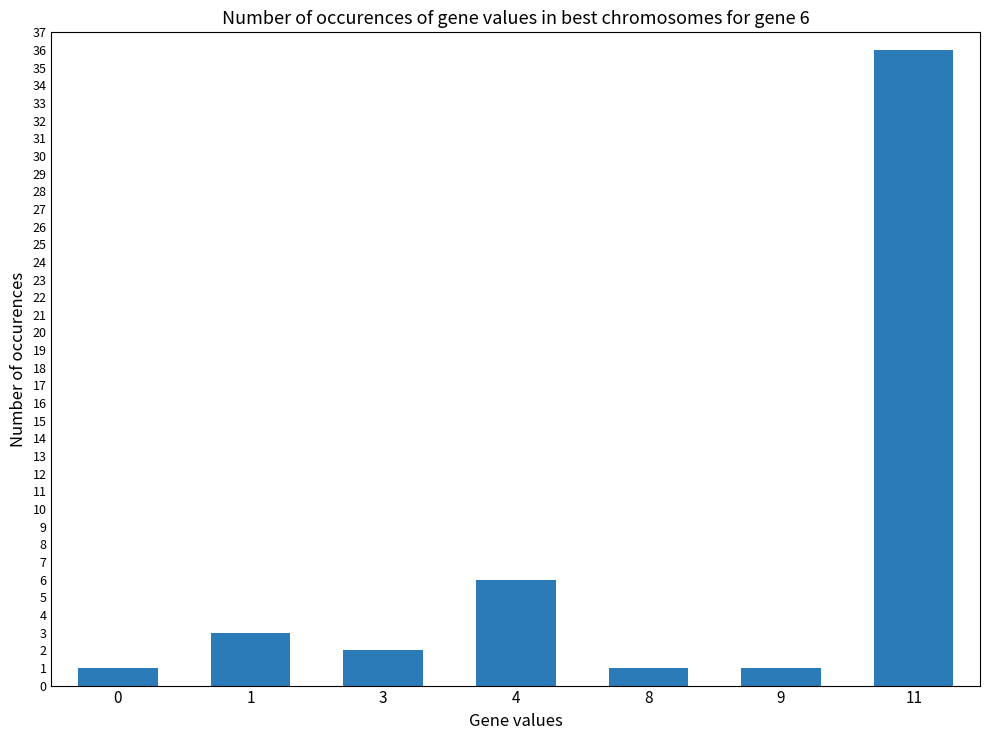

The chart shows a value of 6 at 4. True or false?

True